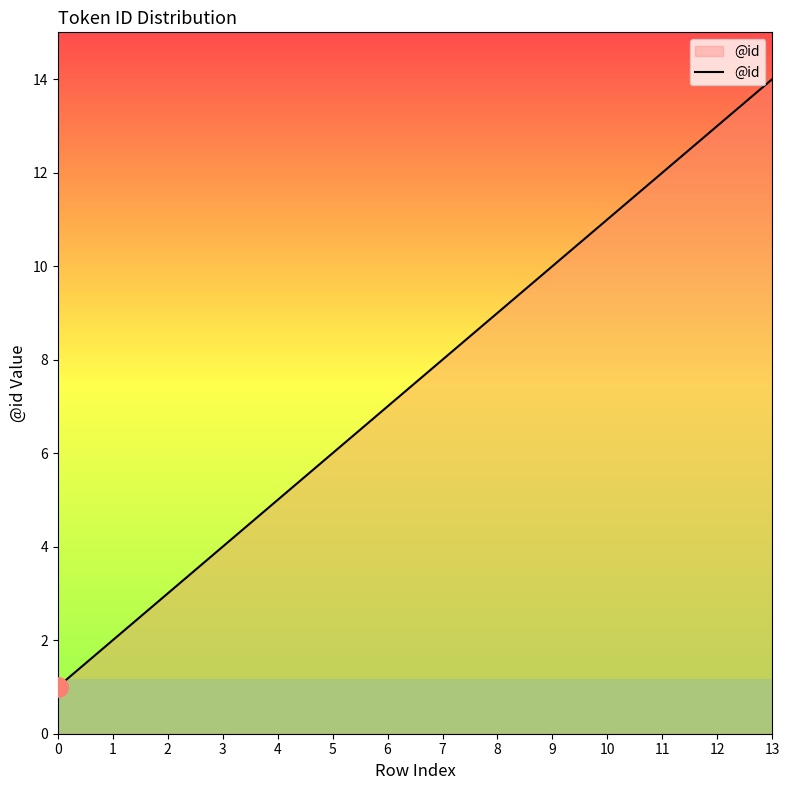

List the labels in order of value, smallest first.

0, 1, 2, 3, 4, 5, 6, 7, 8, 9, 10, 11, 12, 13